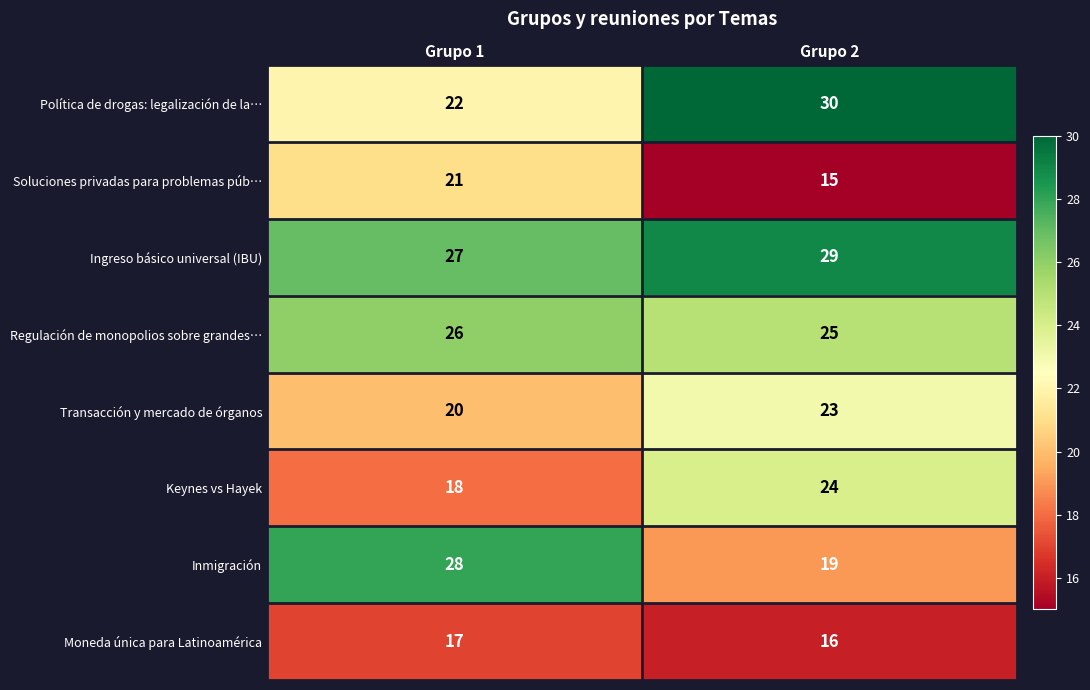

Count the number of categories in the chart.

2